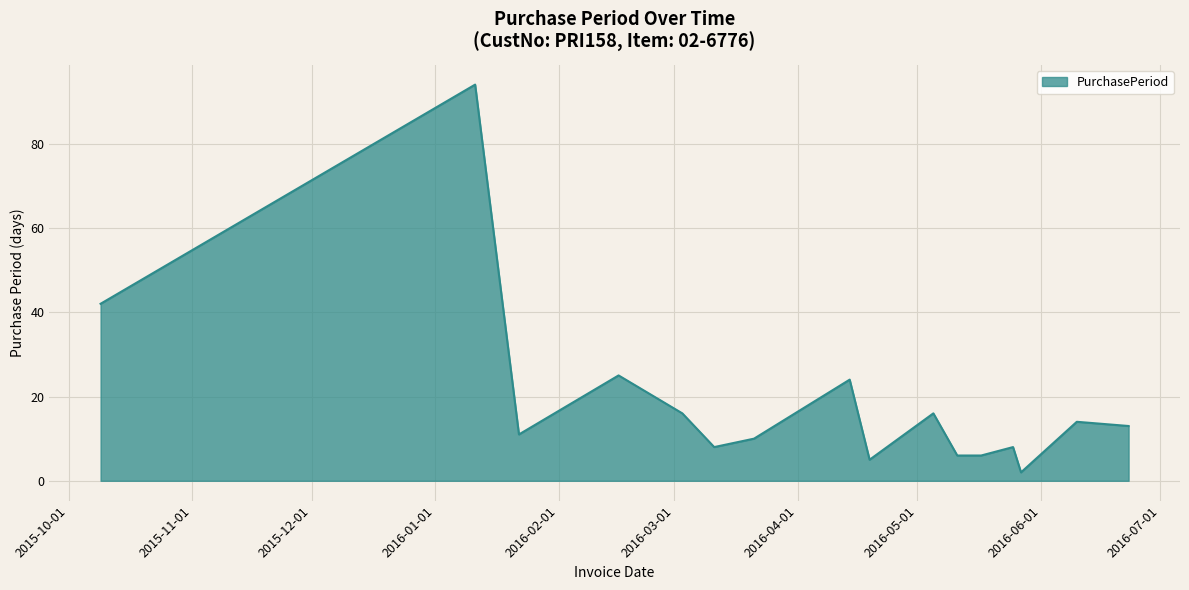

Reading left to right, transcribe all the data shown in this chart.

42	94	11	25	16	8	10	24	5	16	6	6	8	2	14	13